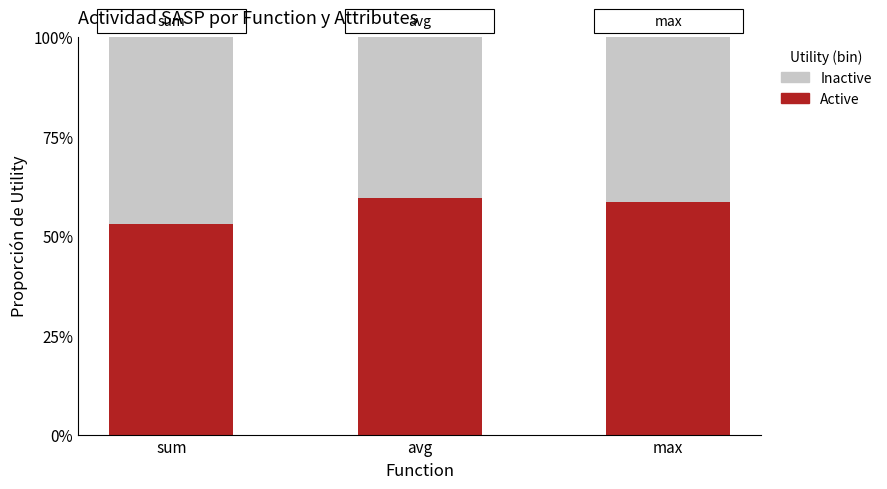

True or false: Active has a value of 0.5 at sum.

True